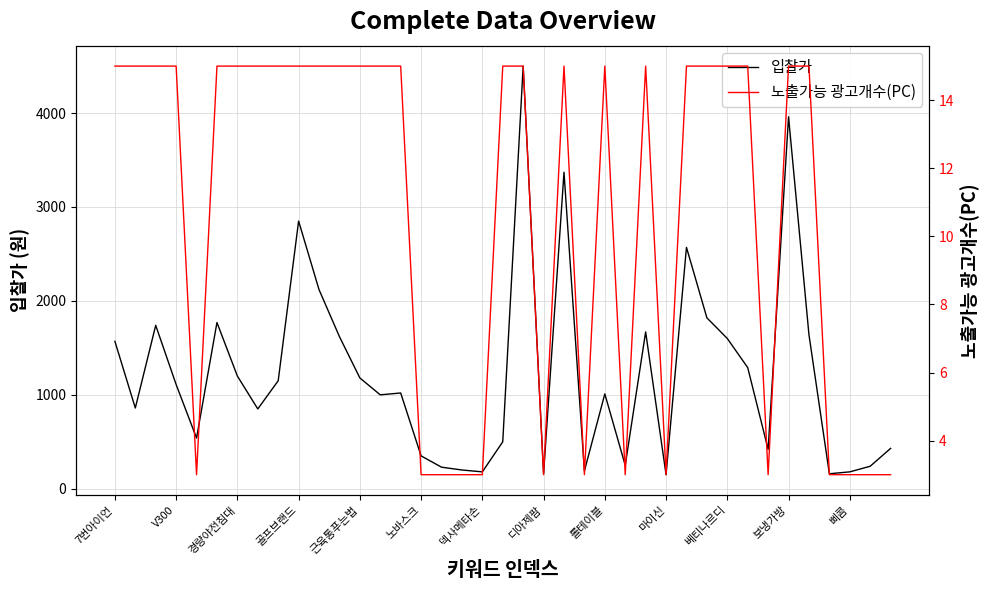

What is the label of the 13th point from the right?

26